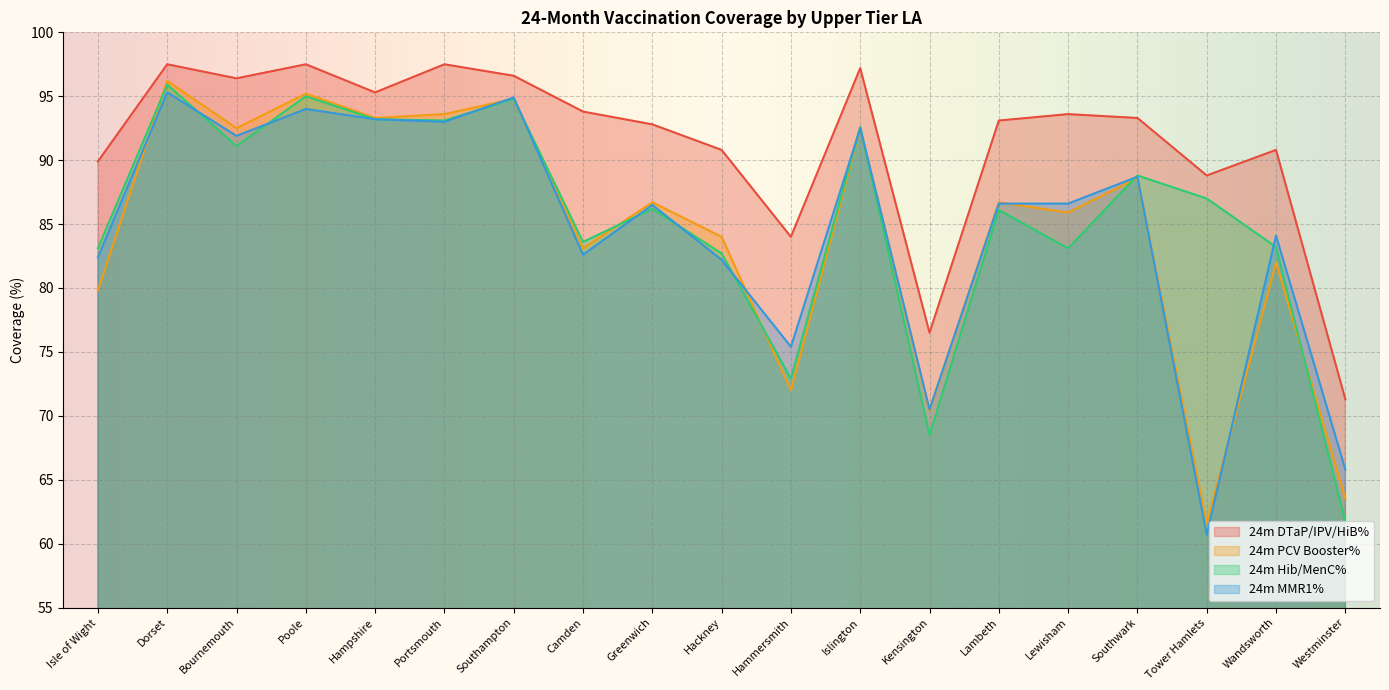

What is the total value across all series at Bournemouth?

371.9